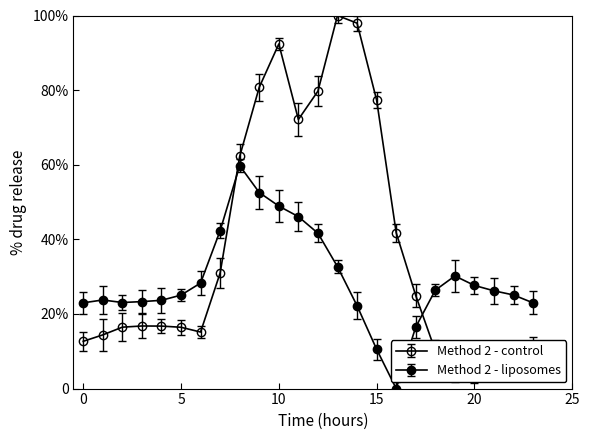

What is the value of the Method 2 - control point at the 8th from the left?

31.0